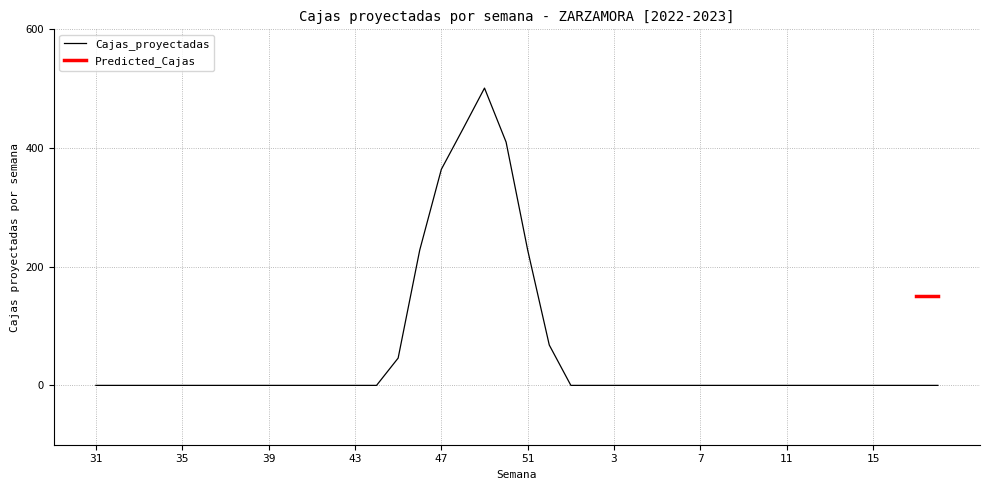

Reading right to left, list all the values displayed in this chart.

0	0	0	0	0	0	0	0	0	0	0	0	0	0	0	0	0	0	68	228	410	501	432	364	228	46	0	0	0	0	0	0	0	0	0	0	0	0	0	0